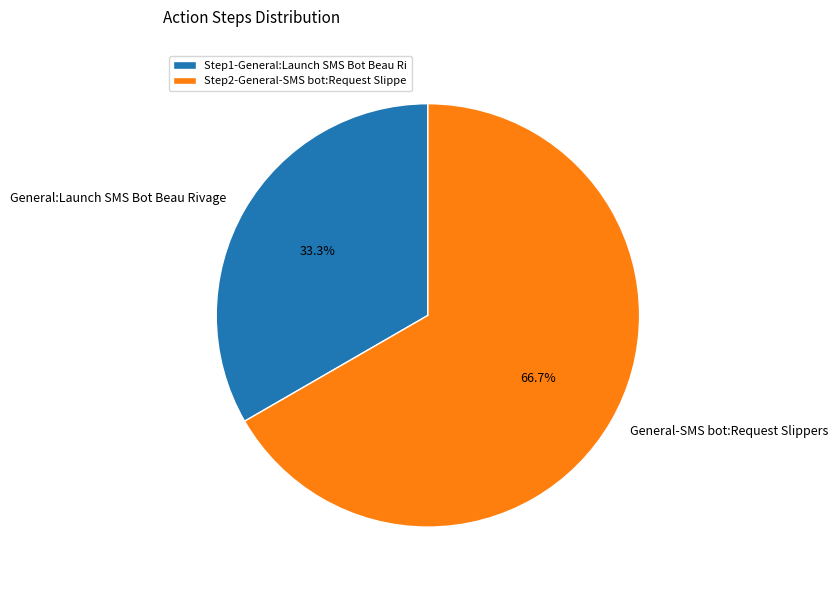

What is the largest slice in the pie chart?

General-SMS bot:Request Slippers